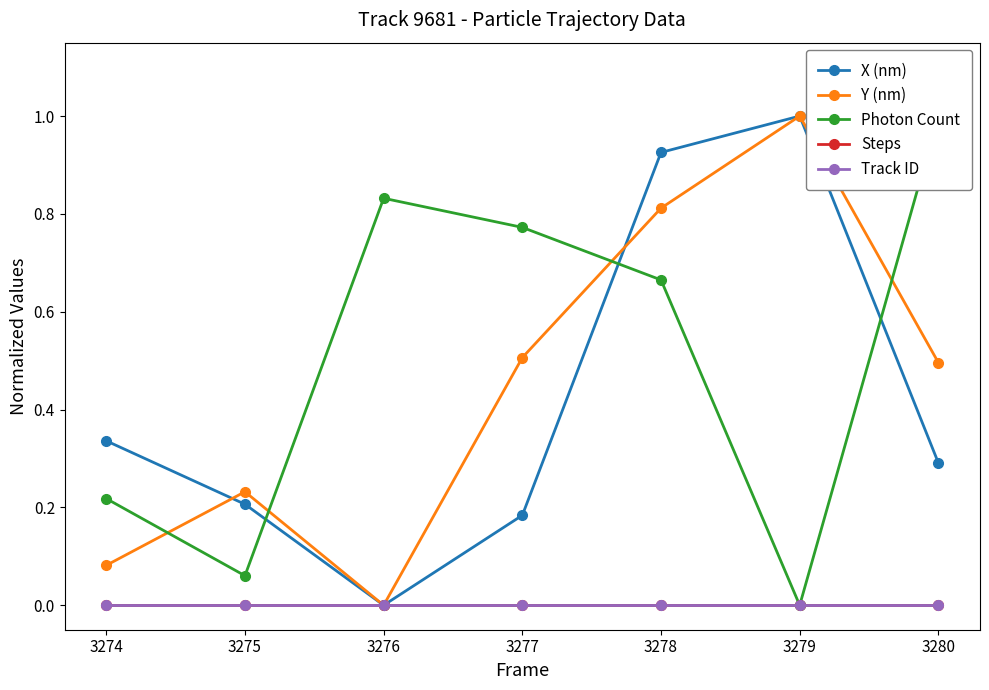

Does the chart have visible grid lines?

No